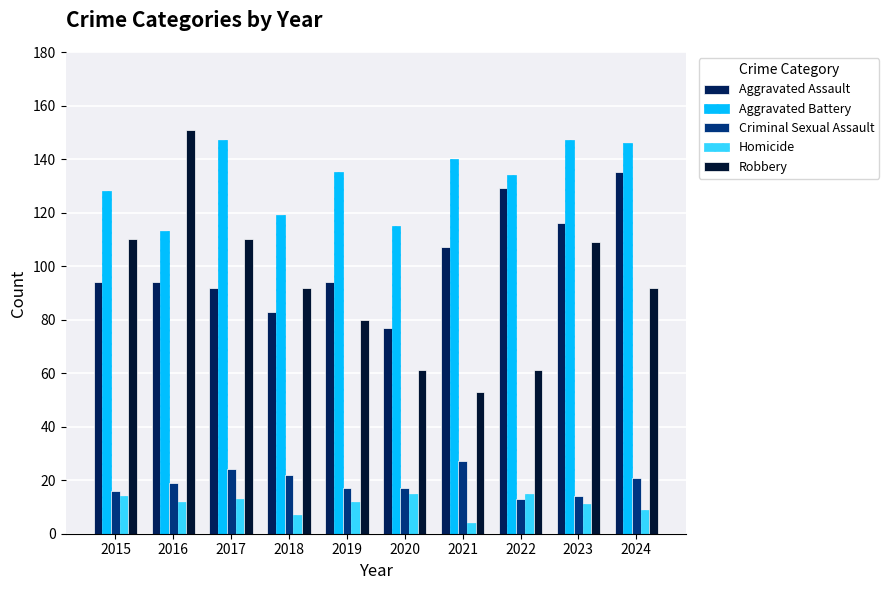

Which series has the largest total across all categories?

Aggravated Battery